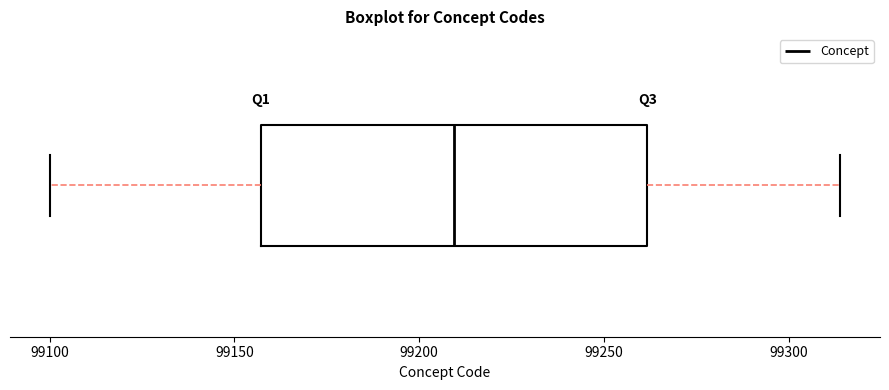

Read this box plot against the x-axis: the position of the median line, the range covered by the box, and the ends of both whiskers. The values are not printed on the chart, so give them approximately, as read against the axis.

median 99210, box 99155 to 99260, whiskers 99100 to 99315